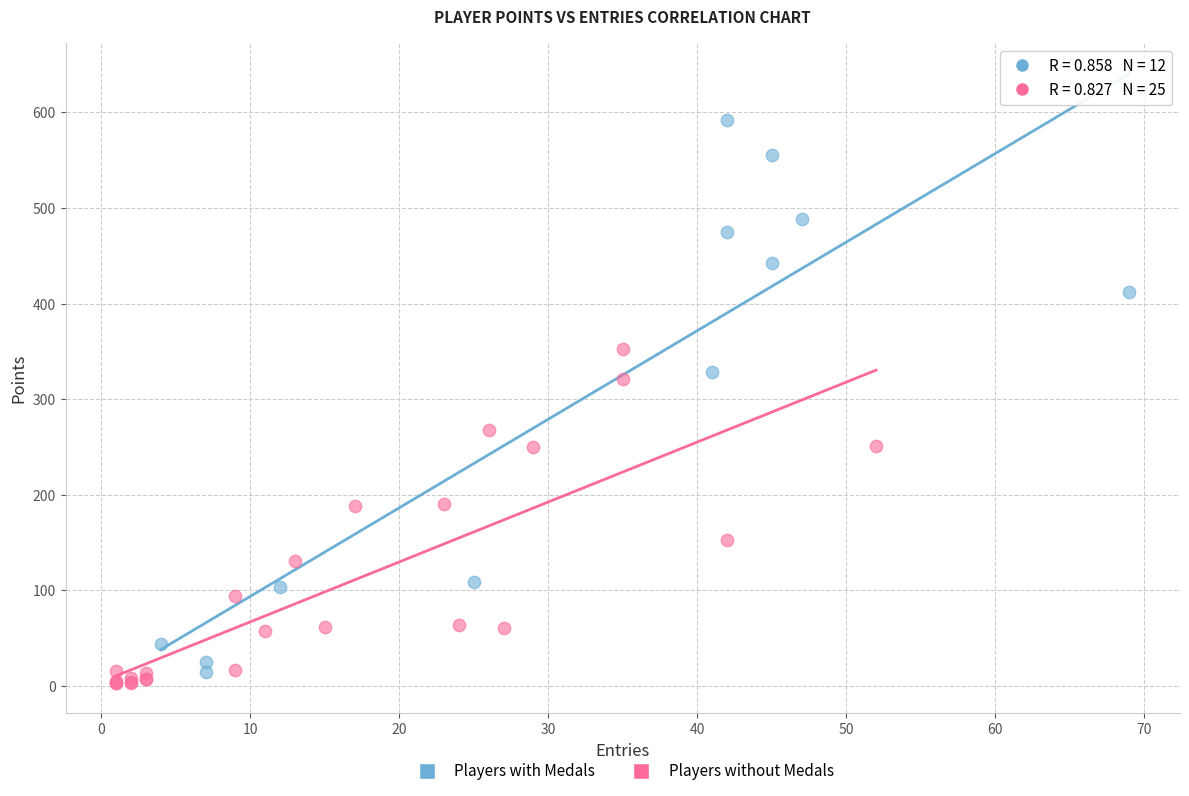

Which series has the widest spread of Y values?

Players with Medals